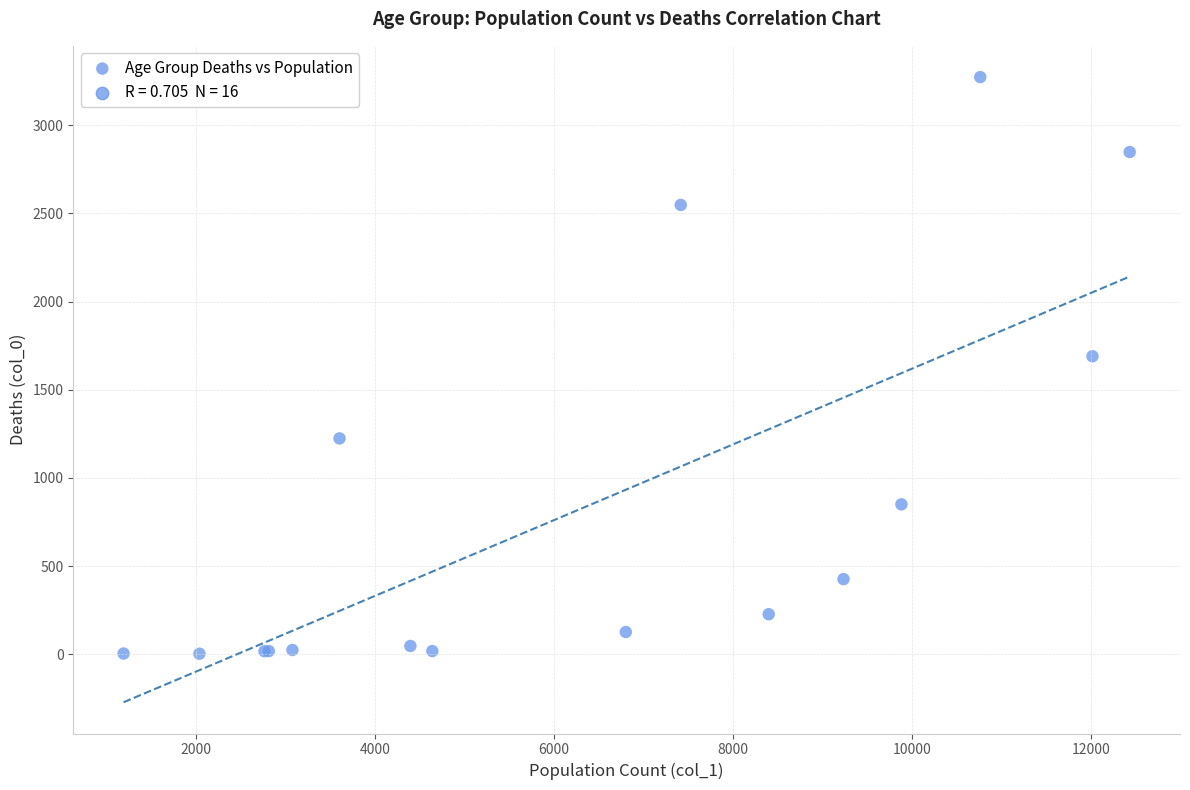

What Y value in the scatter plot is closest to 1638?

1690